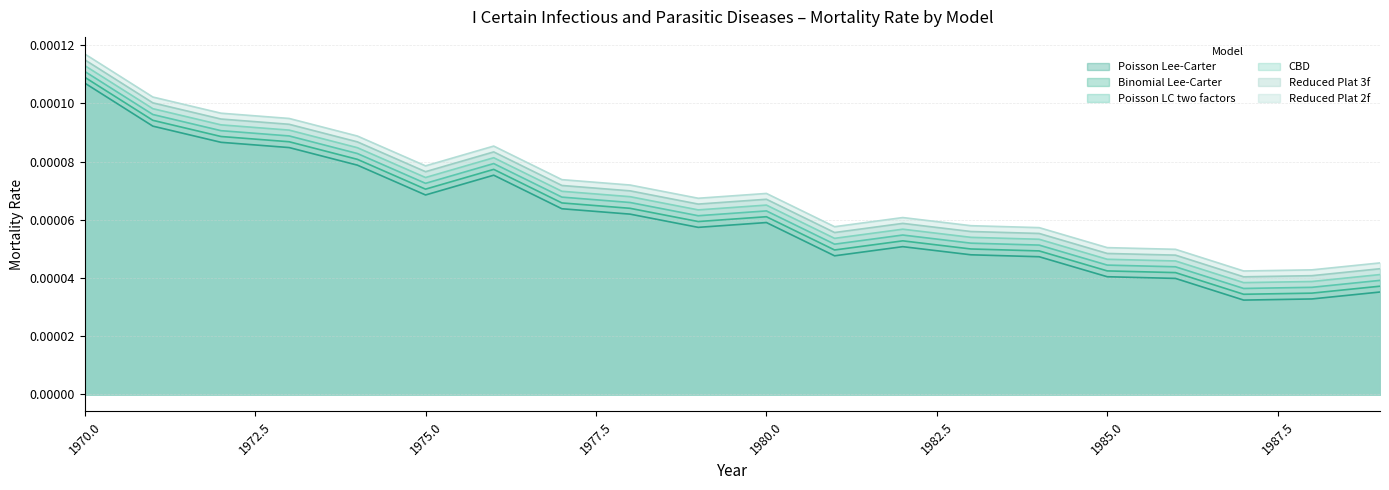

How many categories are shown in the chart?

20